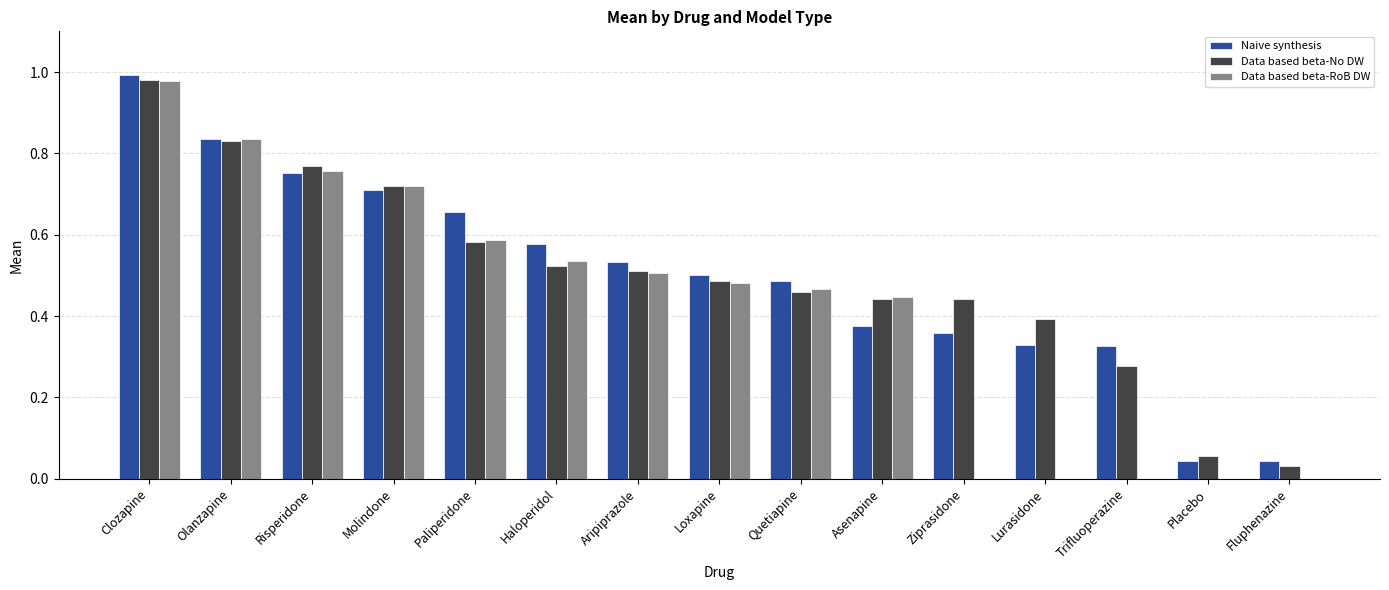

Are the bars horizontal?

No